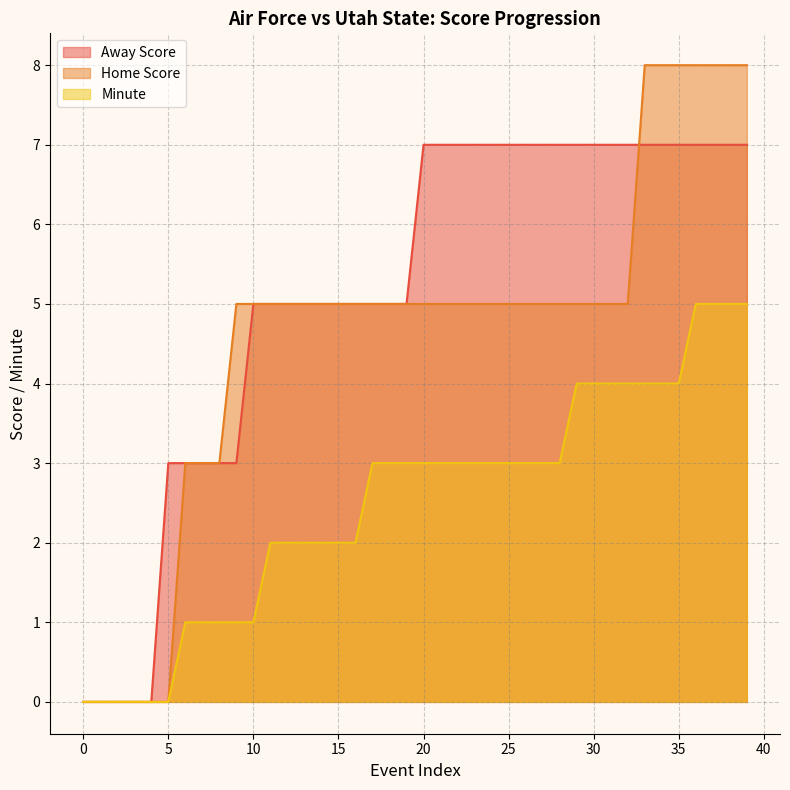

True or false: Away Score has more than 1 interior local peaks.

False